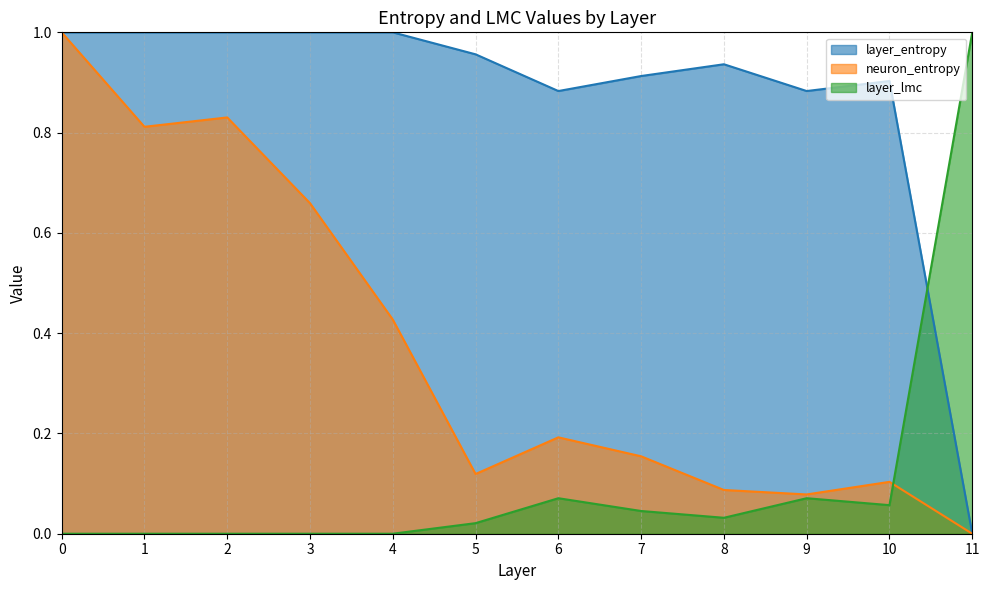

What is the value of the layer_lmc point at the 10th from the left?

0.1